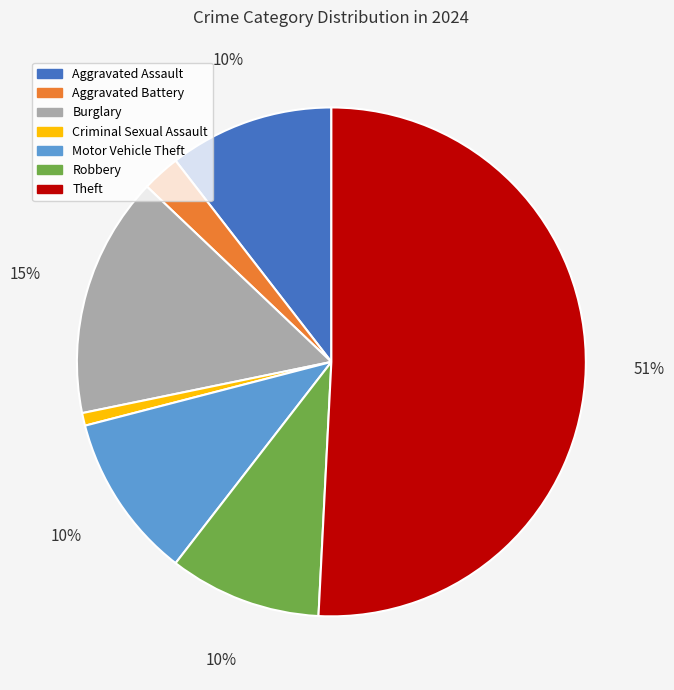

What is the largest slice in the pie chart?

Theft